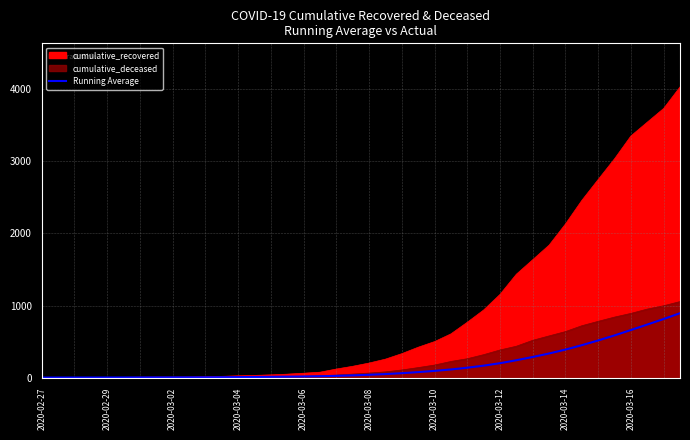

Which category has the lowest value across all series?

2020-02-27